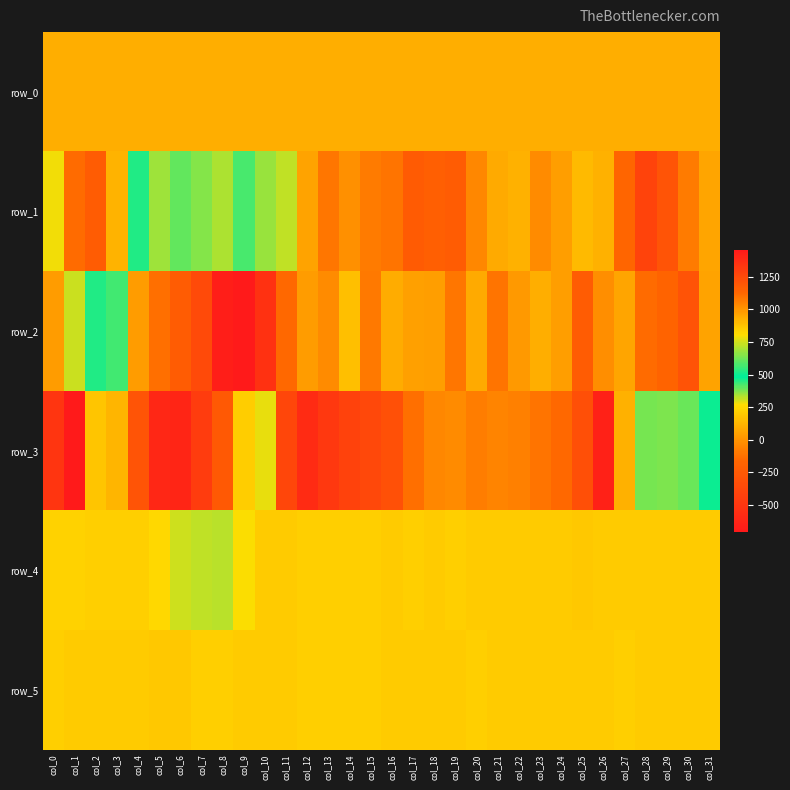

What is the sum of the row_0 values at col_13 and col_22?

201.6